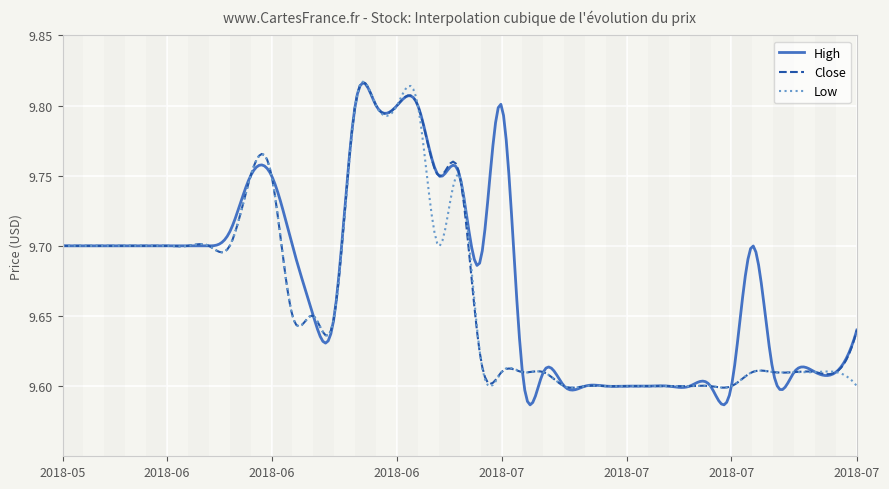

True or false: High and Low cross at least once.

True